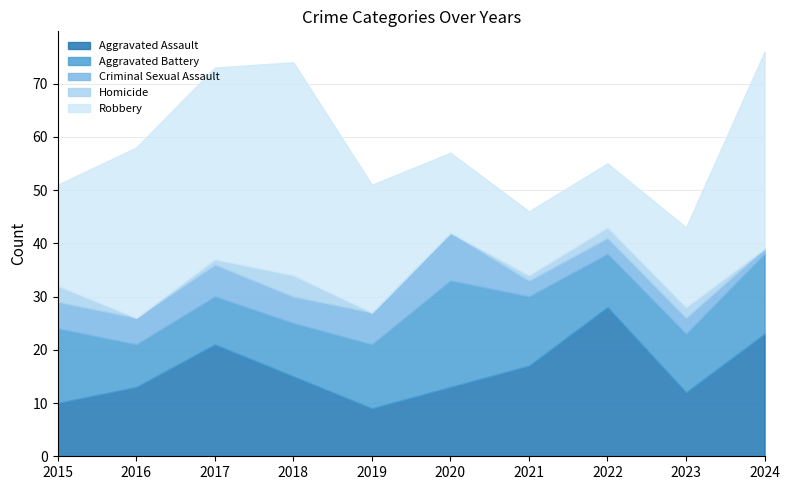

At which label is Criminal Sexual Assault closest to 5?

2015